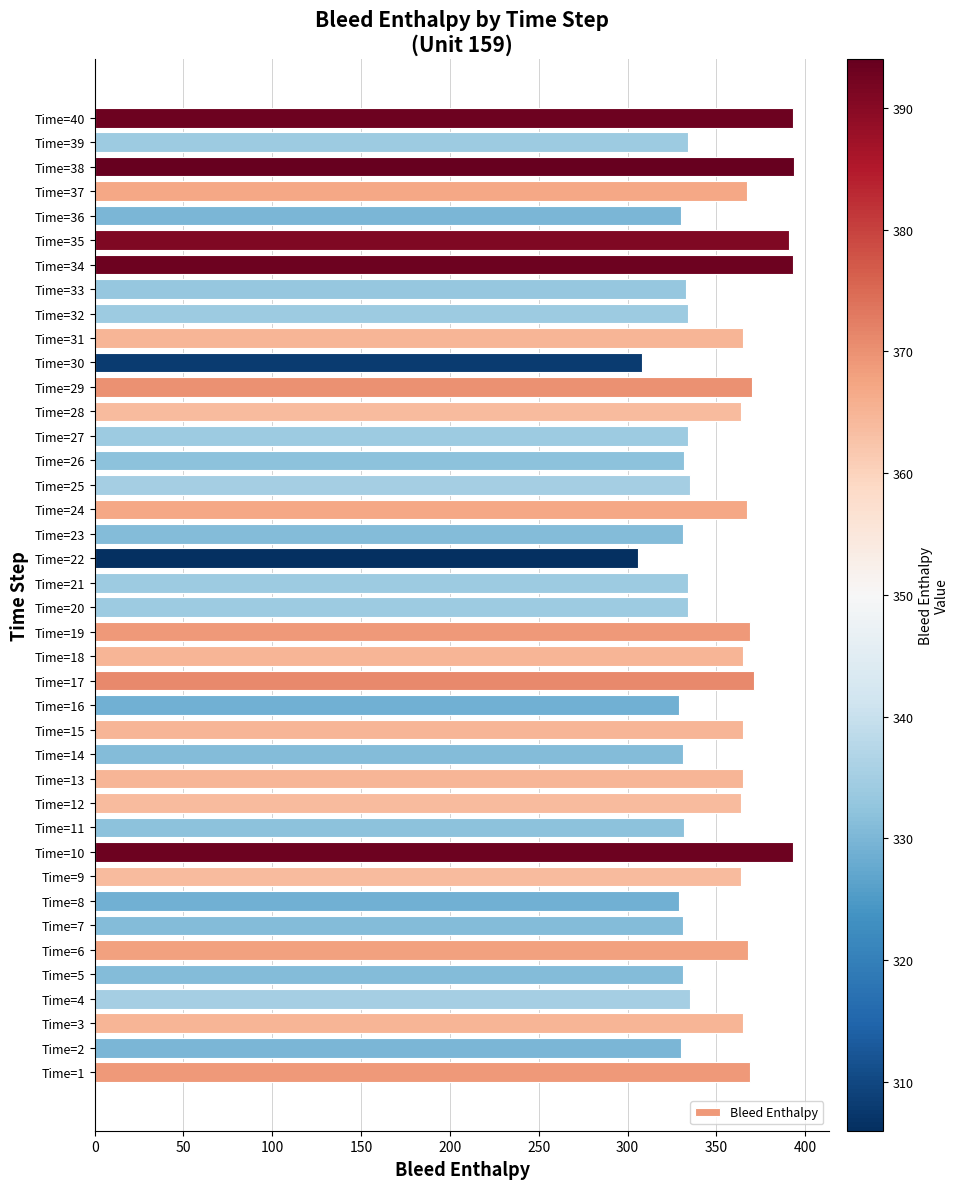

Are the bars horizontal?

Yes